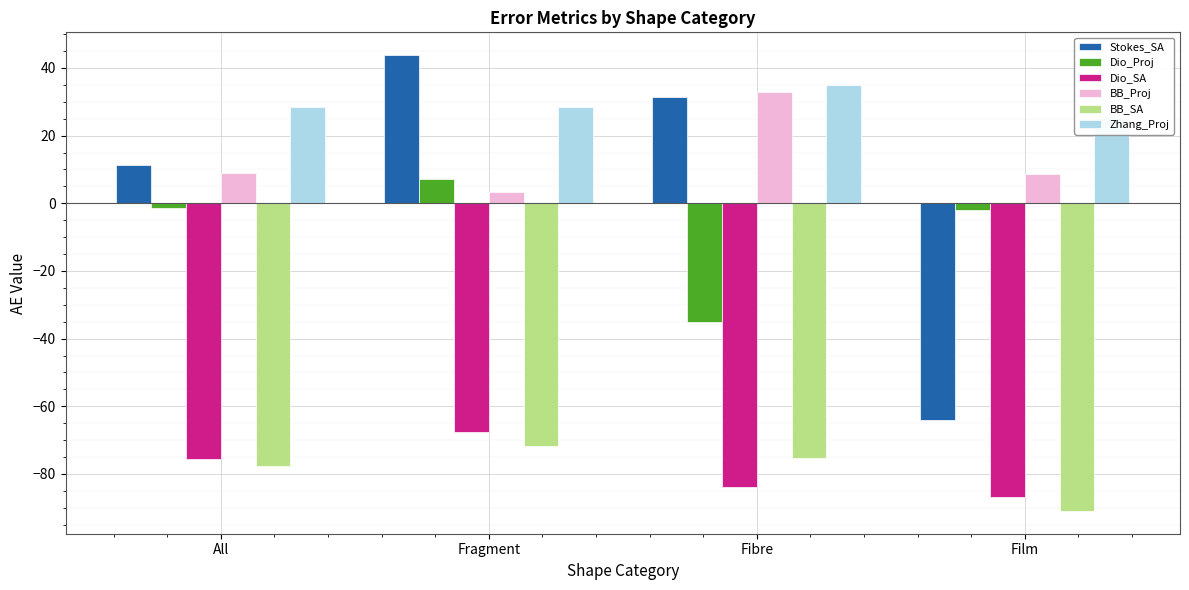

Reading left to right, list all the values displayed in this chart.

Stokes_SA: 11.2	43.8	31.3	-64.1
Dio_Proj: -1.5	7.3	-35.2	-2.1
Dio_SA: -75.5	-67.6	-83.9	-86.9
BB_Proj: 9.0	3.2	32.7	8.6
BB_SA: -77.7	-71.7	-75.3	-90.9
Zhang_Proj: 28.4	28.4	34.9	25.2